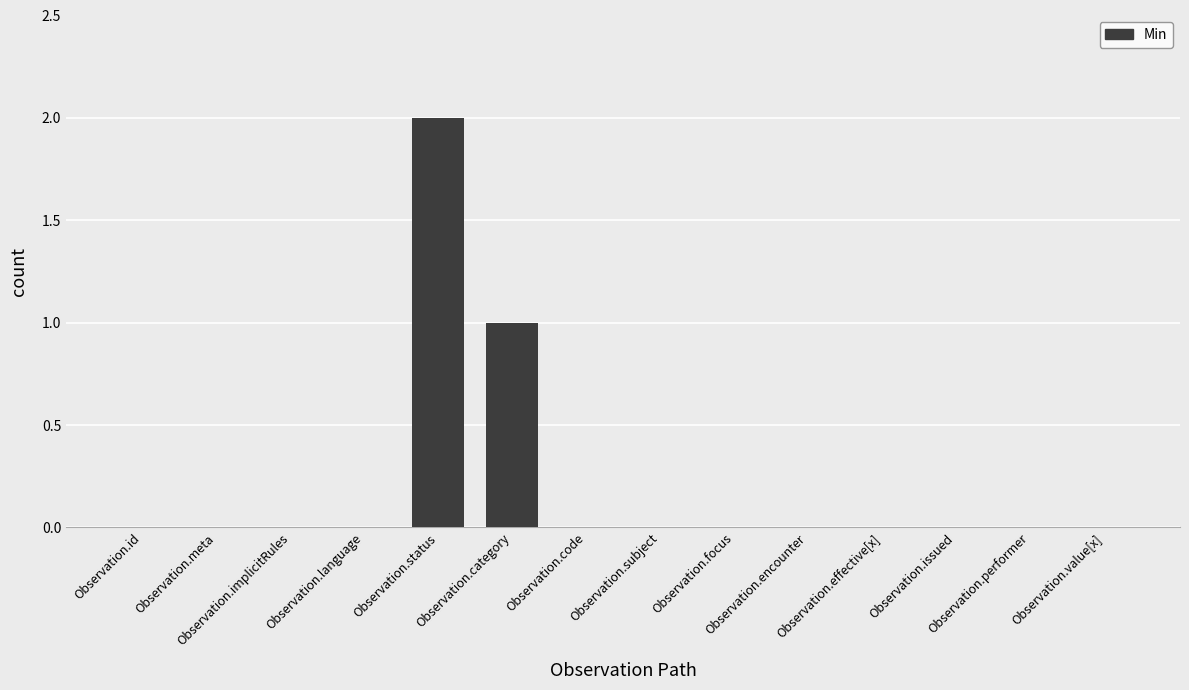

Reading left to right, list all the values displayed in this chart.

Observation.id=0	Observation.meta=0	Observation.implicitRules=0	Observation.language=0	Observation.status=2	Observation.category=1	Observation.code=0	Observation.subject=0	Observation.focus=0	Observation.encounter=0	Observation.effective[x]=0	Observation.issued=0	Observation.performer=0	Observation.value[x]=0